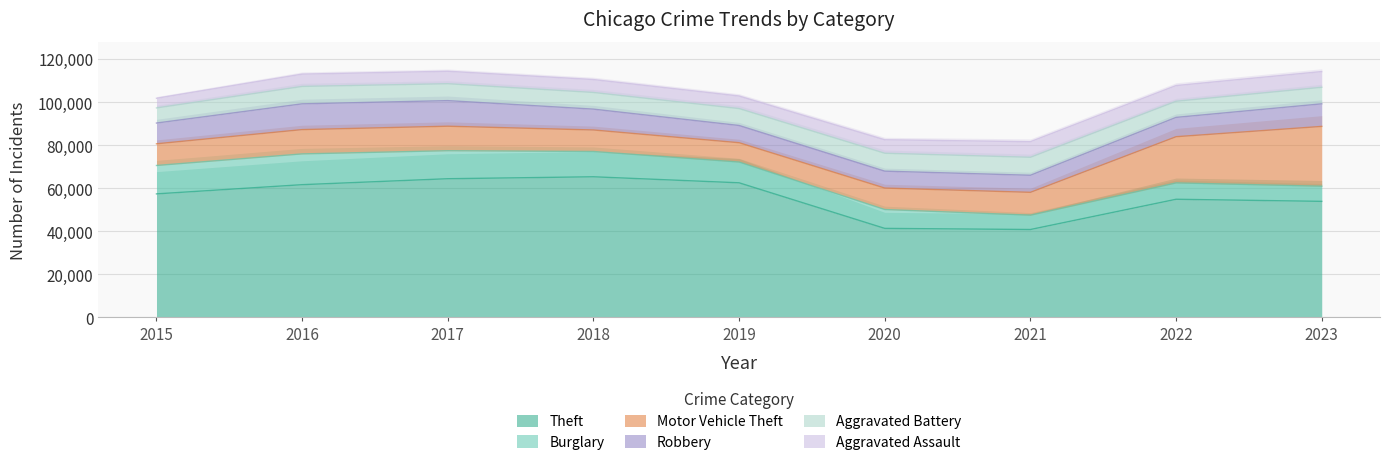

True or false: Theft has a value of 35381 at 2016.

False